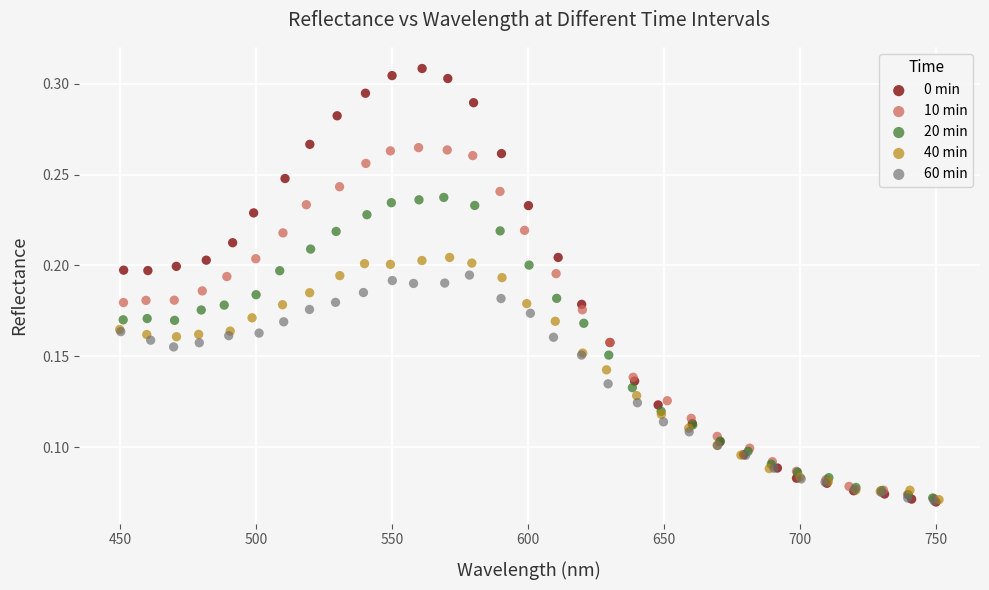

Which series reaches the maximum Y coordinate?

0 min